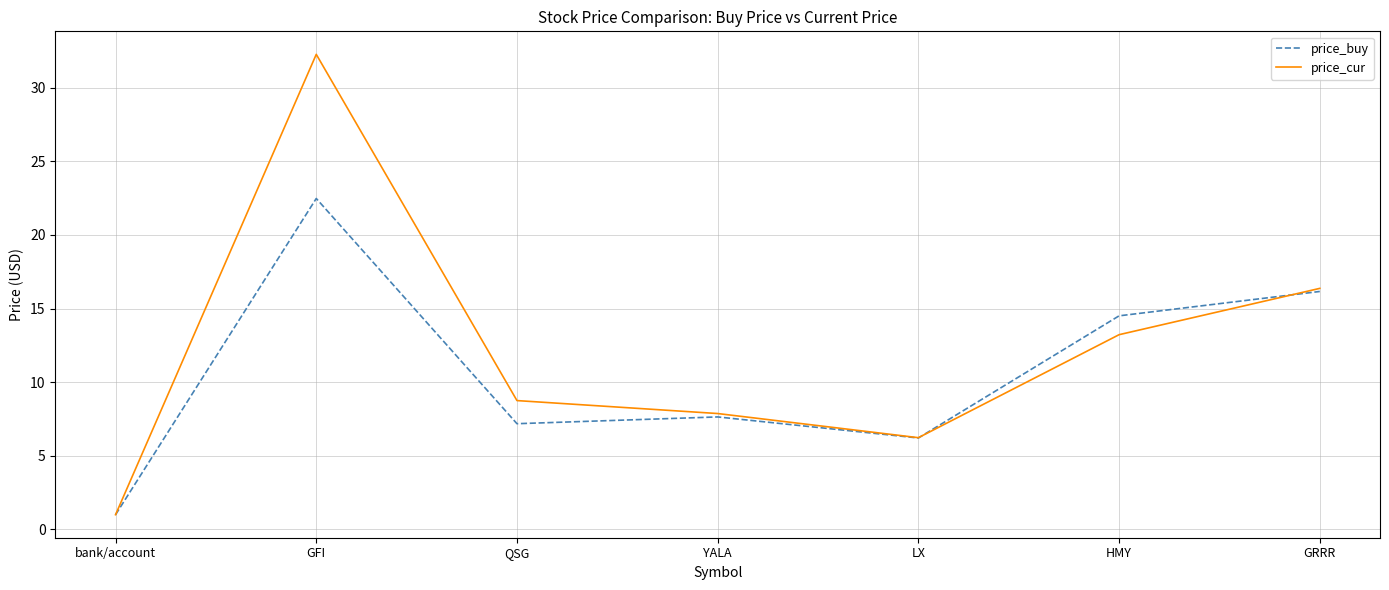

Which label corresponds to the largest value in the chart?

GFI